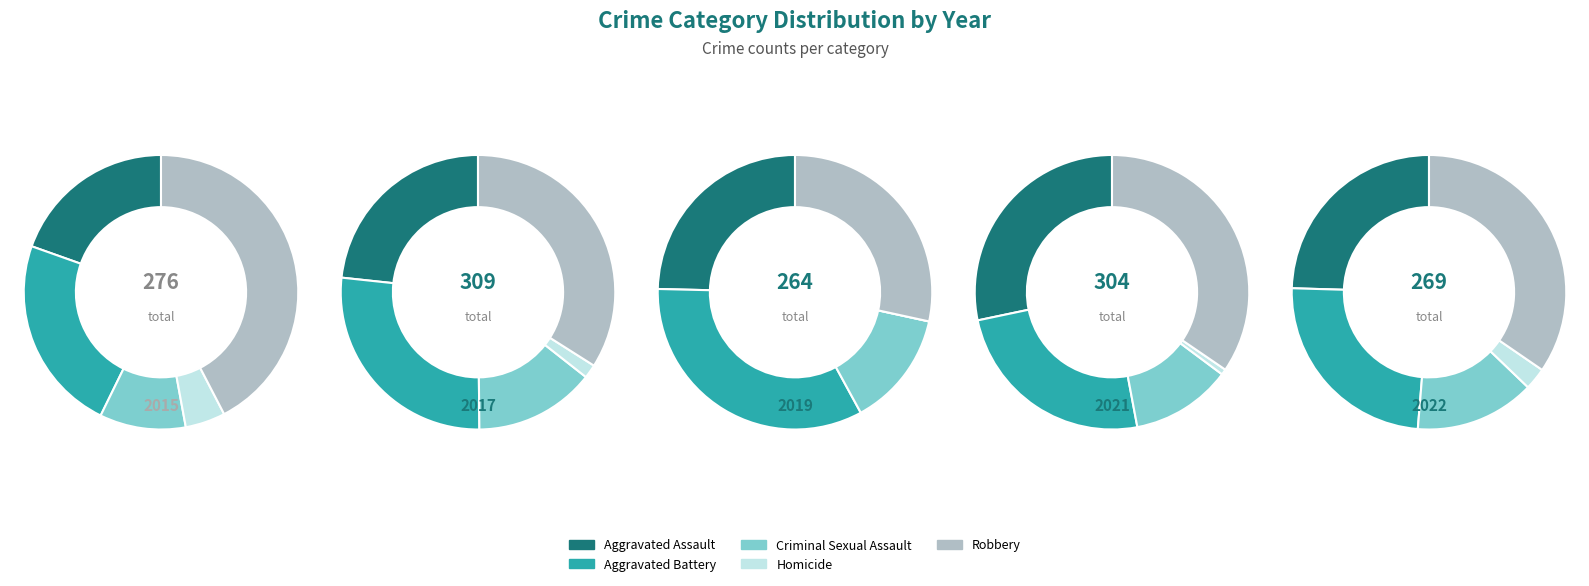

What is the smallest slice in the pie chart?

4